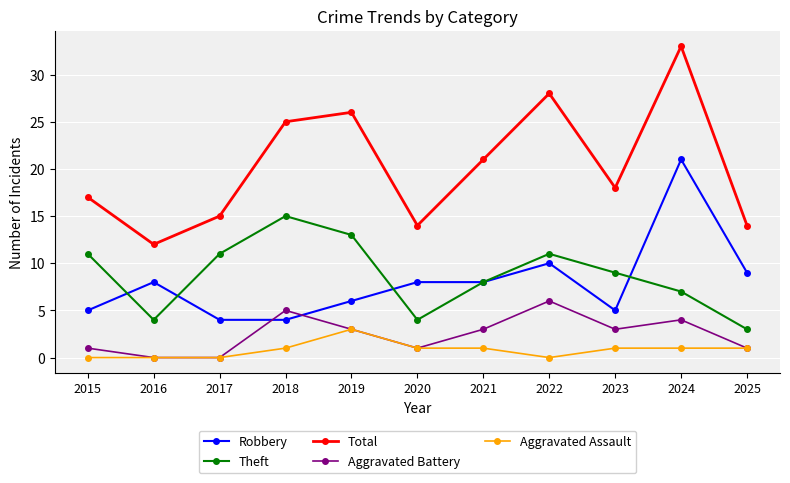

What is the sum of all Aggravated Assault values?

9